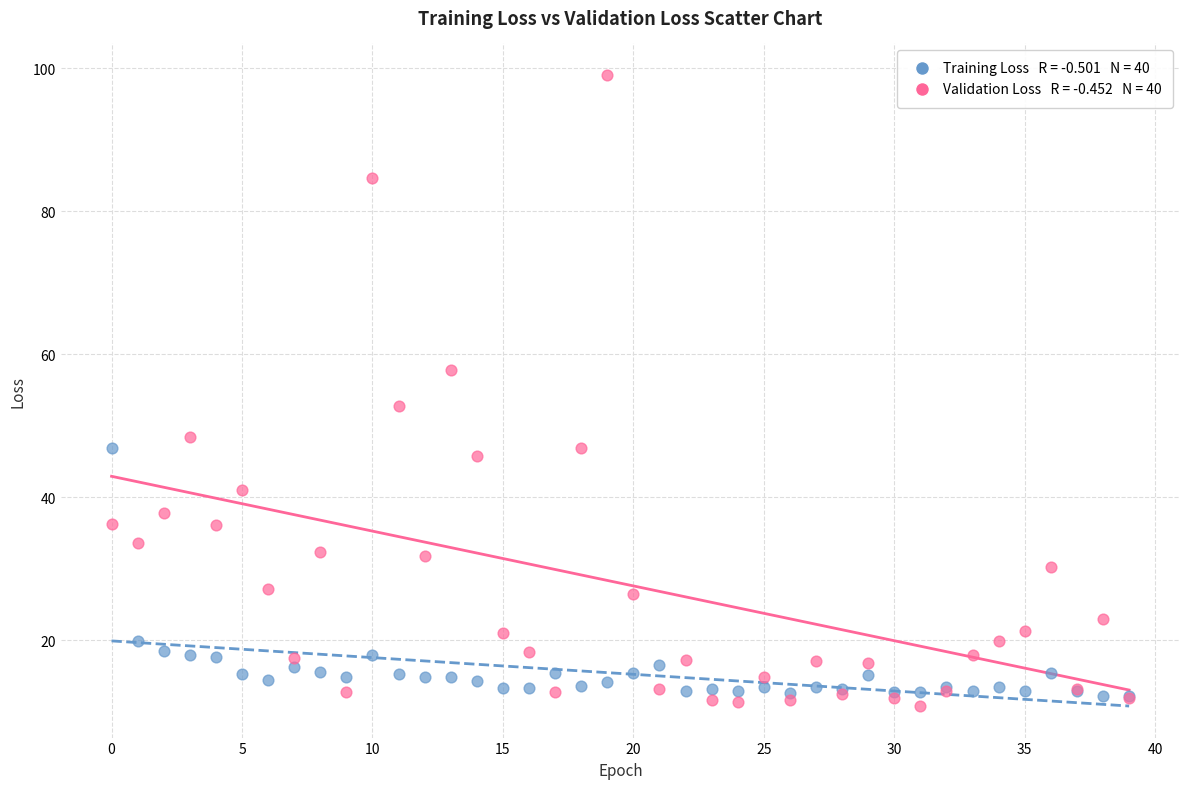

Across all series, what Y value is closest to 54?

52.8